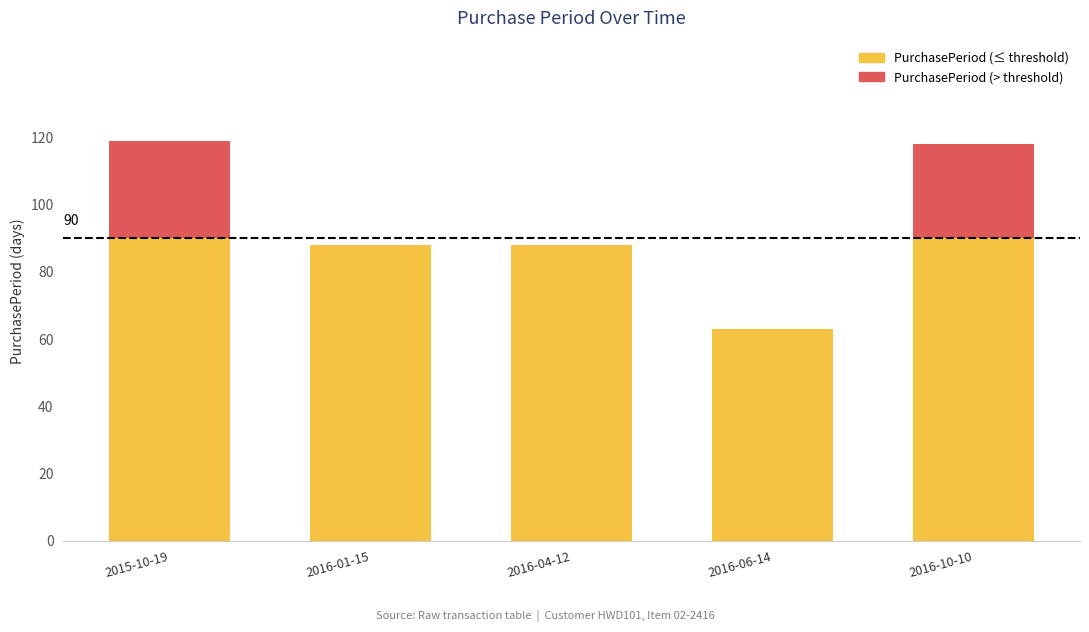

Reading right to left, transcribe all the data shown in this chart.

2016-10-10=118	2016-06-14=63	2016-04-12=88	2016-01-15=88	2015-10-19=119